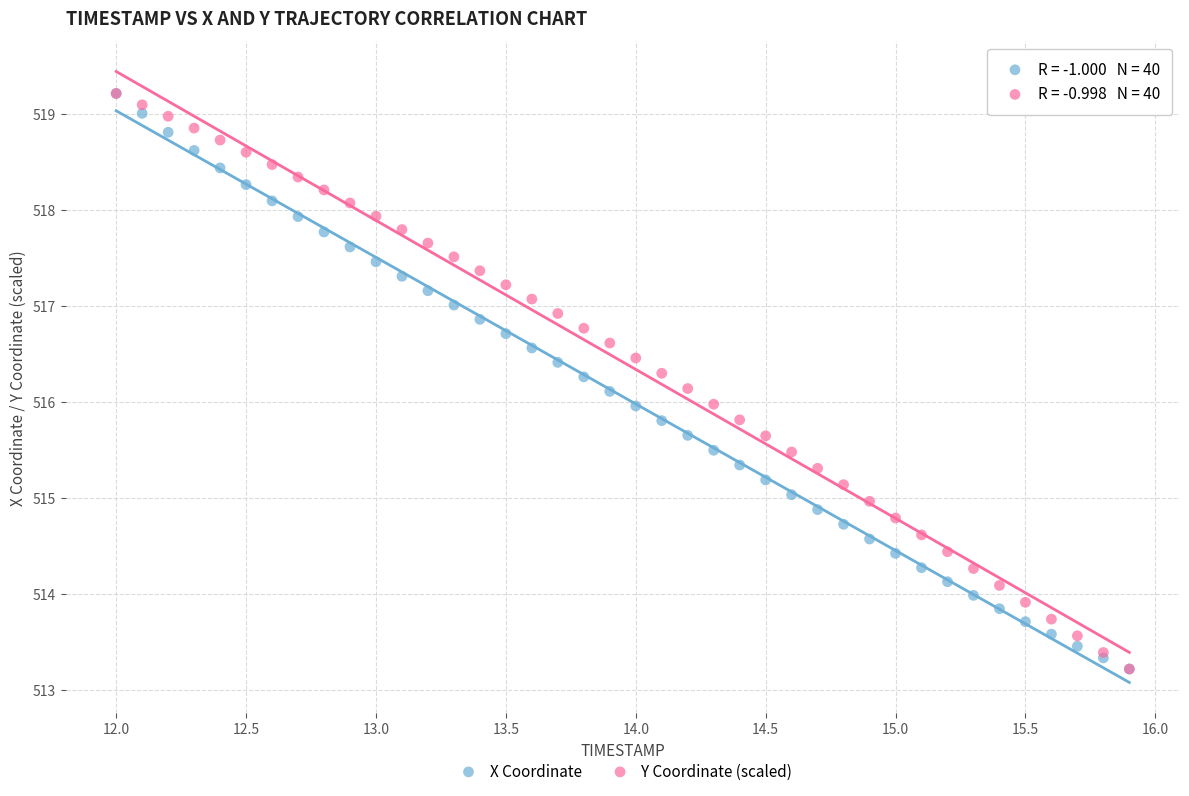

What are all the series names shown in the legend?

X Coordinate, Y Coordinate (scaled)